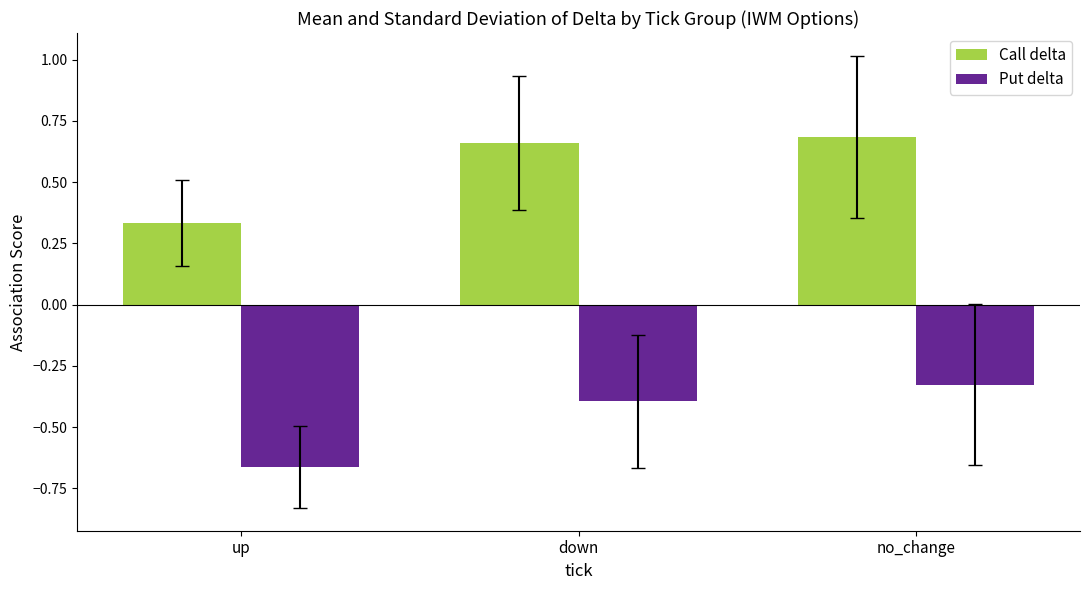

At which category is the sum across all series the highest?

no_change